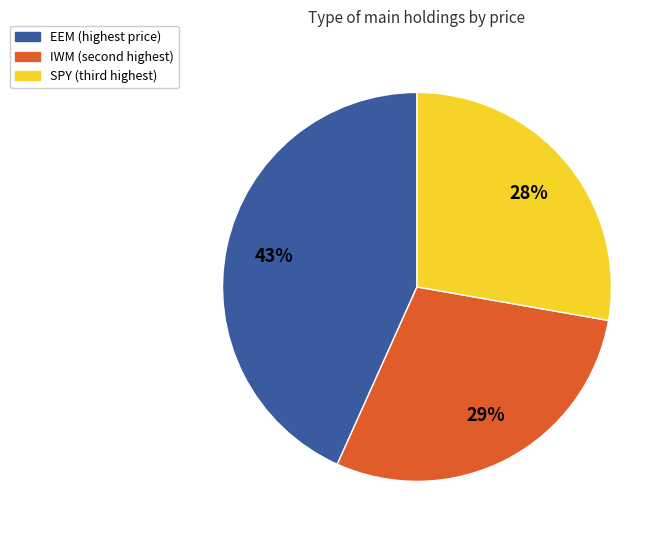

Is there any slice that represents more than half of the pie?

No